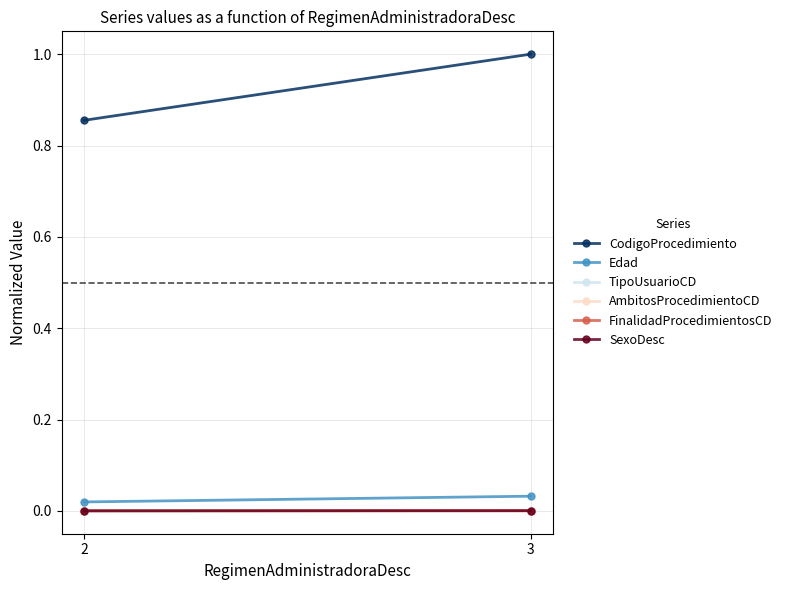

Which series has the widest spread of values?

CodigoProcedimiento